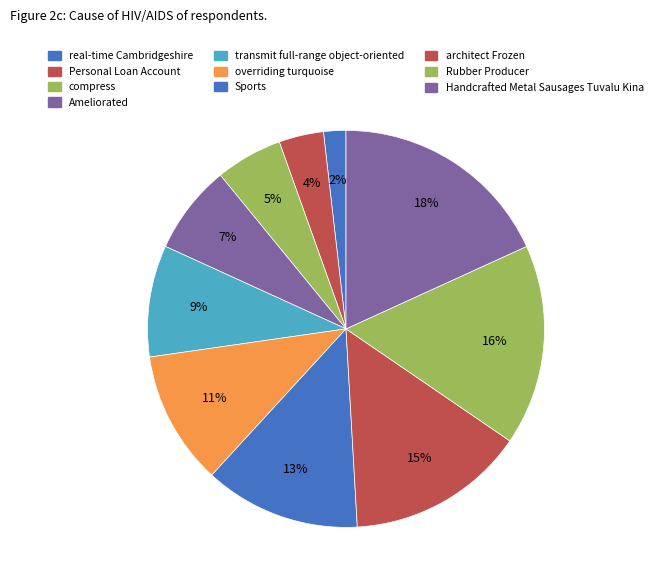

How many slices are in this pie chart?

10